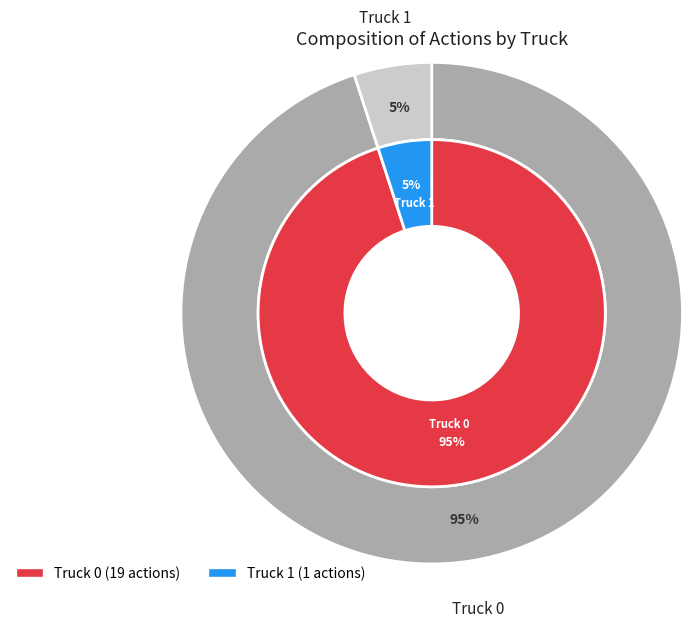

Which category has the smallest portion of the pie?

Truck 1